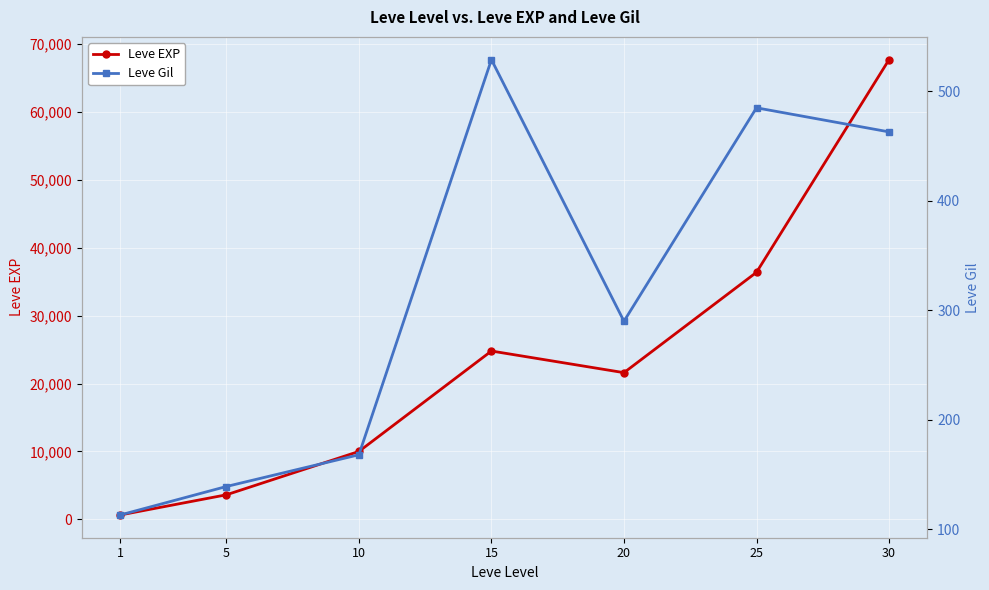

How many lines are shown in the chart?

2